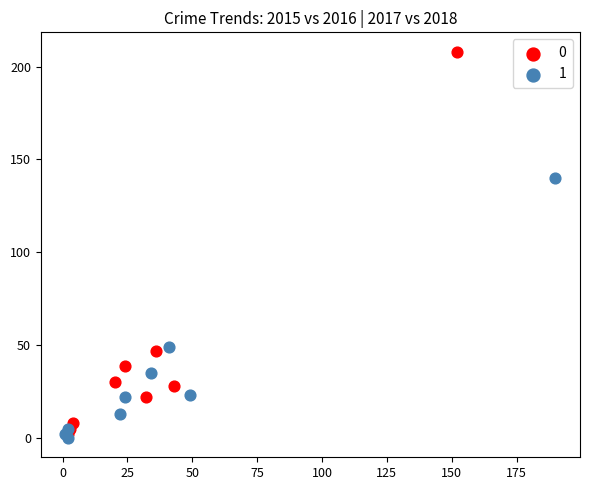

Which series has the largest Y range (max minus min)?

0